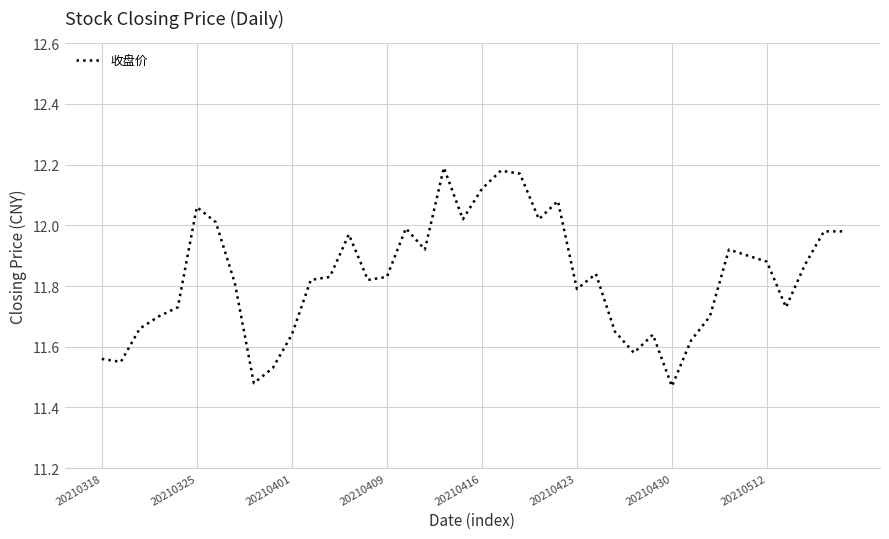

What is the difference between the maximum and minimum values?

0.7